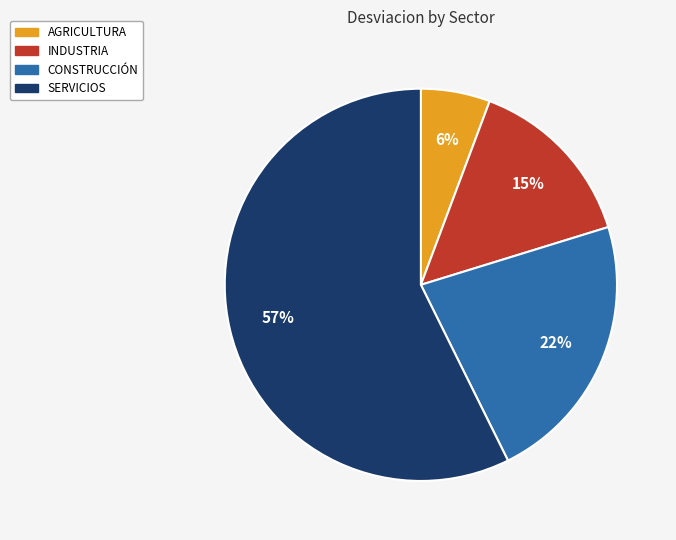

Which slice is the smallest?

AGRICULTURA